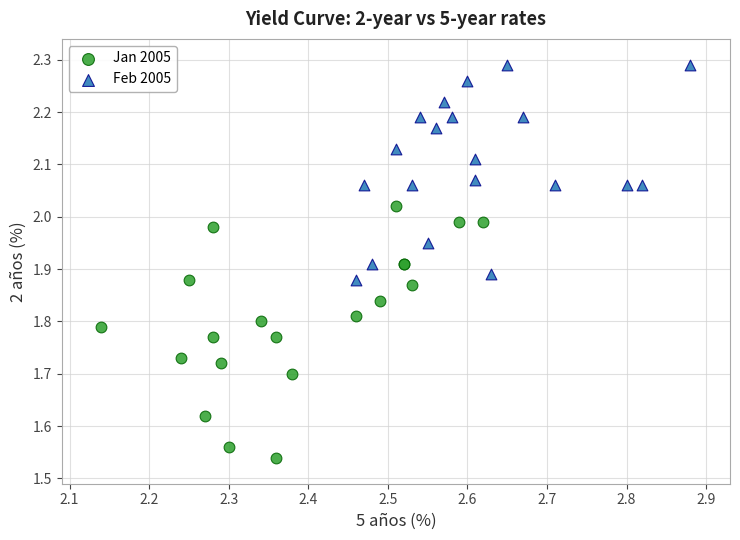

Which series reaches the maximum Y coordinate?

Feb 2005